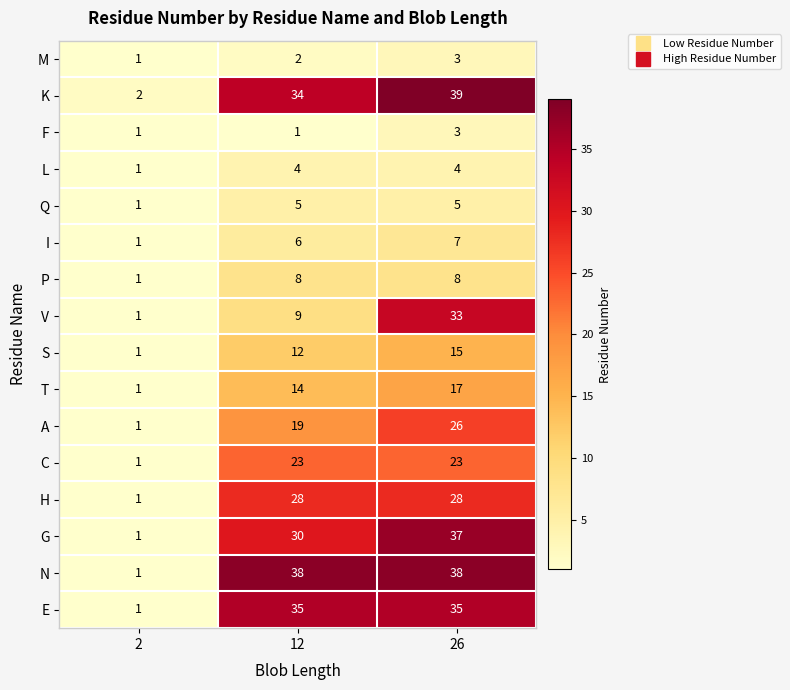

What is the total value across all series at 26?

321